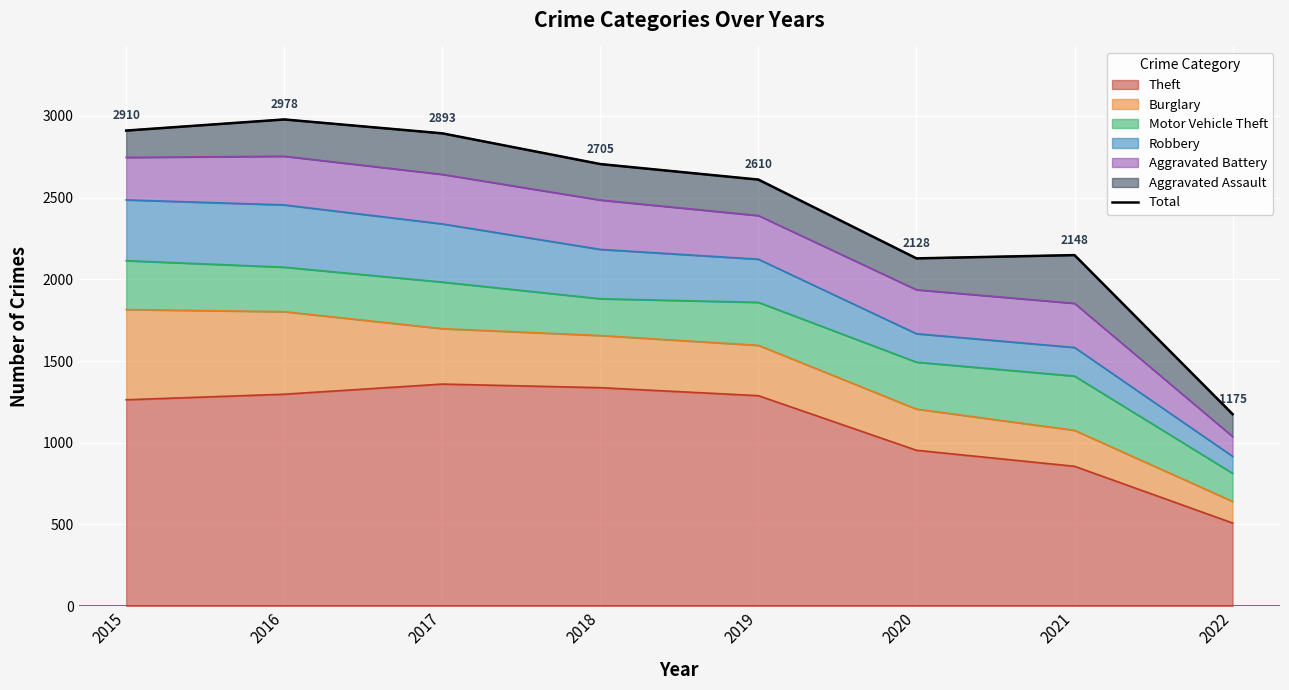

What is the sum of all values?

19547